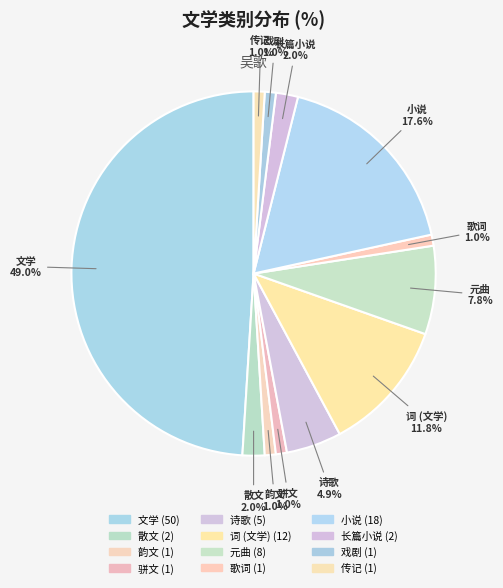

Count the number of slices in the pie.

12